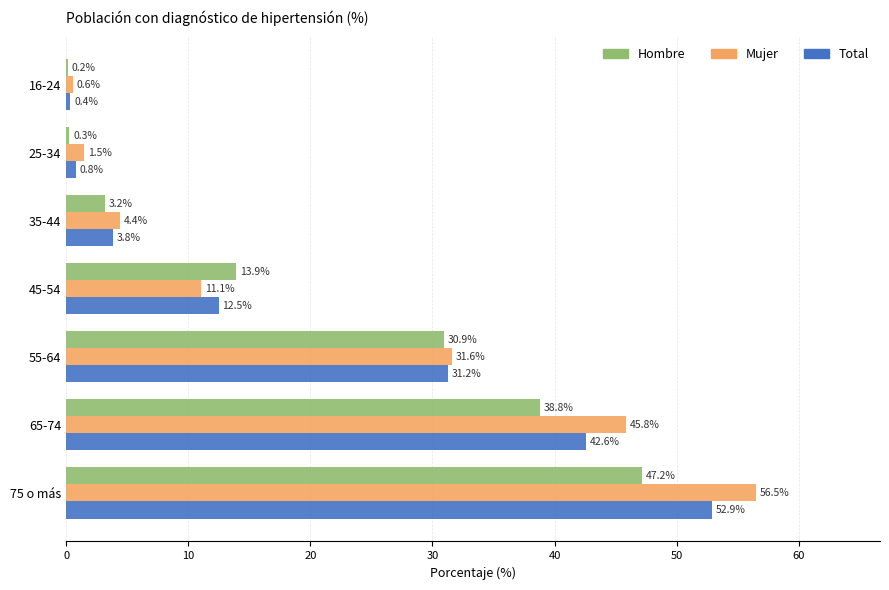

The value of Total at 55-64 is 7.9. True or false?

False